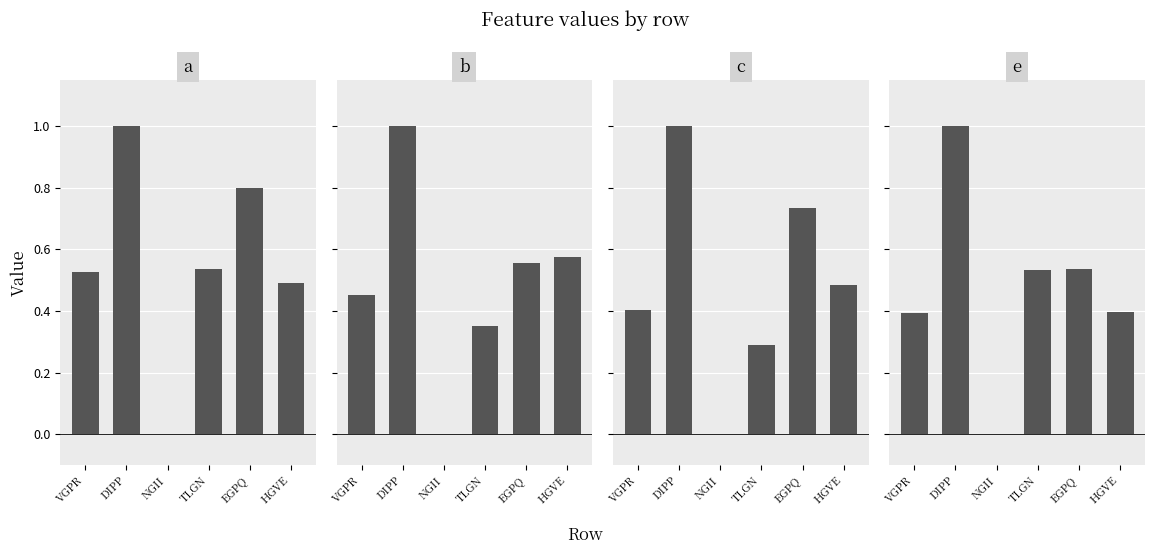

Reading left to right, what are all the values shown in this chart?

a: VGPR=0.5	DIPP=1.0	NGII=0.0	TLGN=0.5	EGPQ=0.8	HGVE=0.5
b: VGPR=0.5	DIPP=1.0	NGII=0.0	TLGN=0.4	EGPQ=0.6	HGVE=0.6
c: VGPR=0.4	DIPP=1.0	NGII=0.0	TLGN=0.3	EGPQ=0.7	HGVE=0.5
e: VGPR=0.4	DIPP=1.0	NGII=0.0	TLGN=0.5	EGPQ=0.5	HGVE=0.4